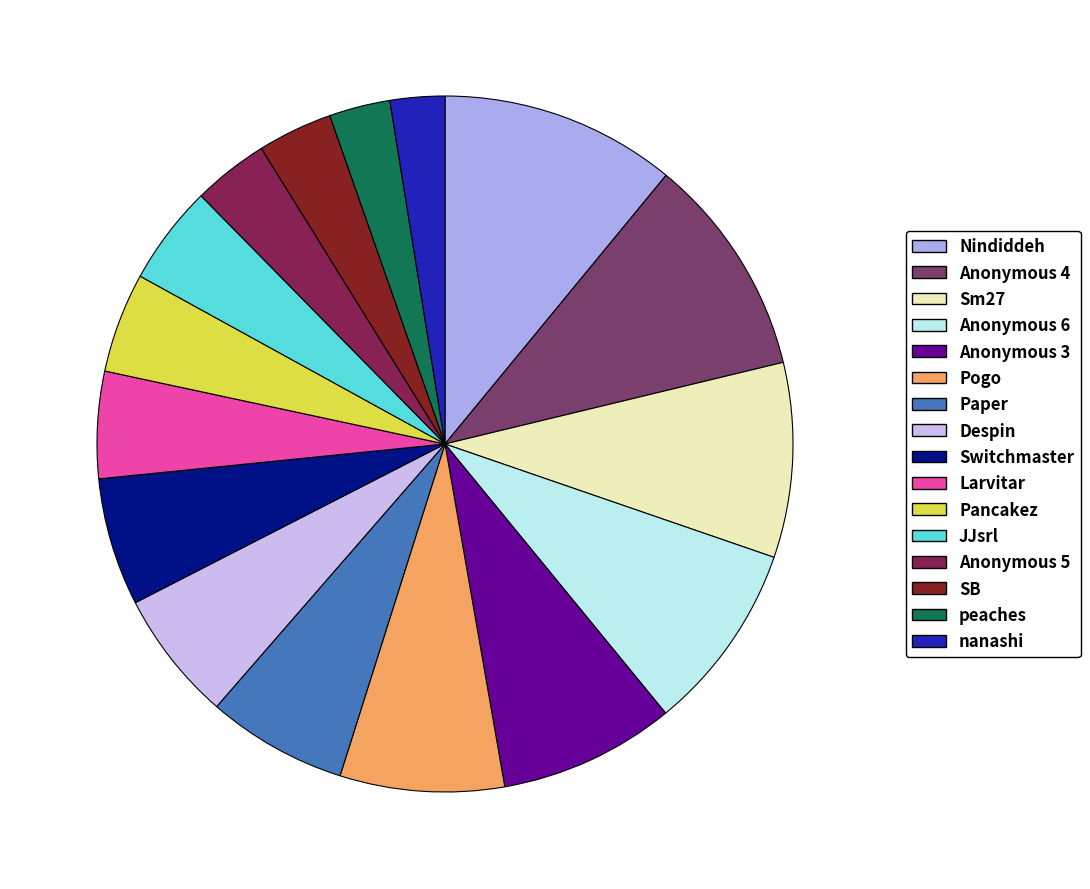

How many slices are in this pie chart?

16